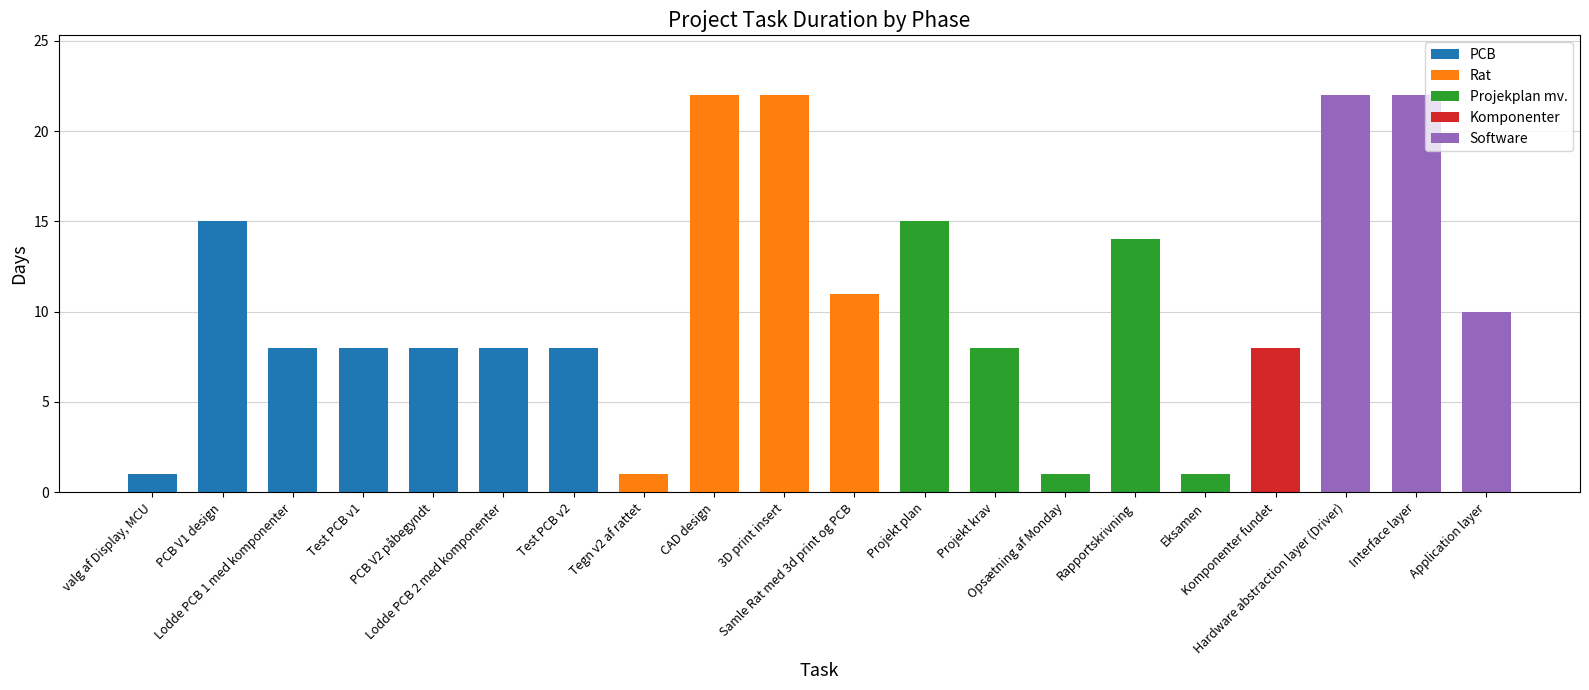

Which has a higher value, 3D print insert or Lodde PCB 1 med komponenter?

3D print insert